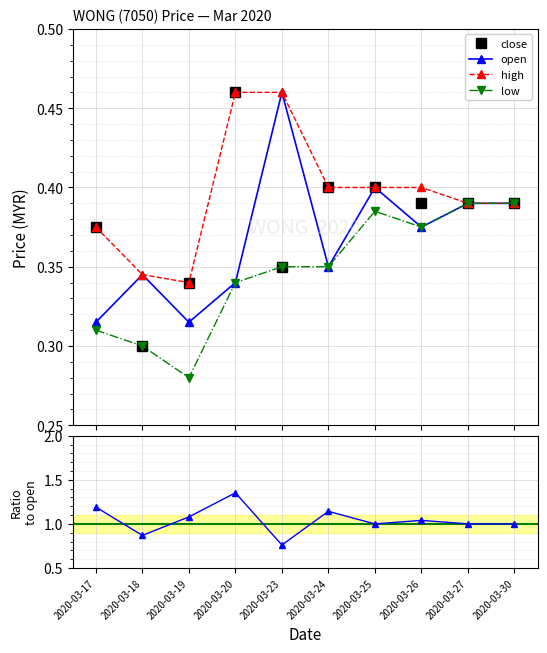

How many interior local peaks does the low series have?

1